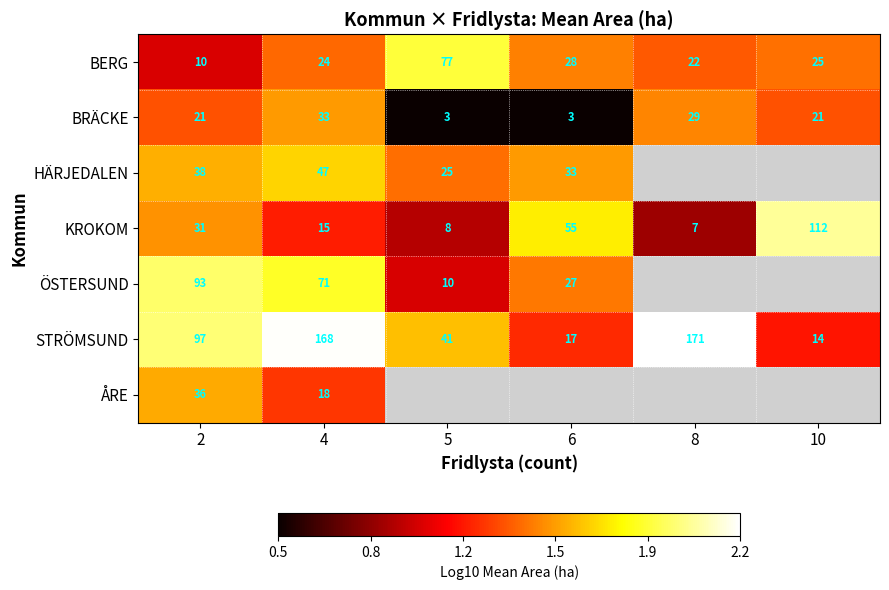

At 2, list the series in order from smallest to largest.

BERG, BRÄCKE, KROKOM, ÅRE, HÄRJEDALEN, ÖSTERSUND, STRÖMSUND